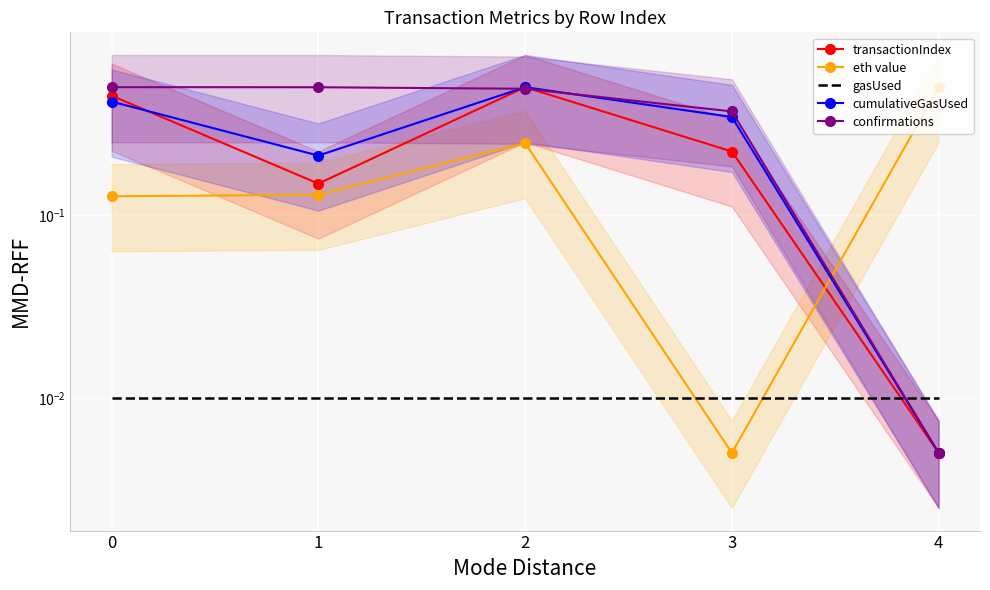

At how many categories does at least one series exceed 0?

5